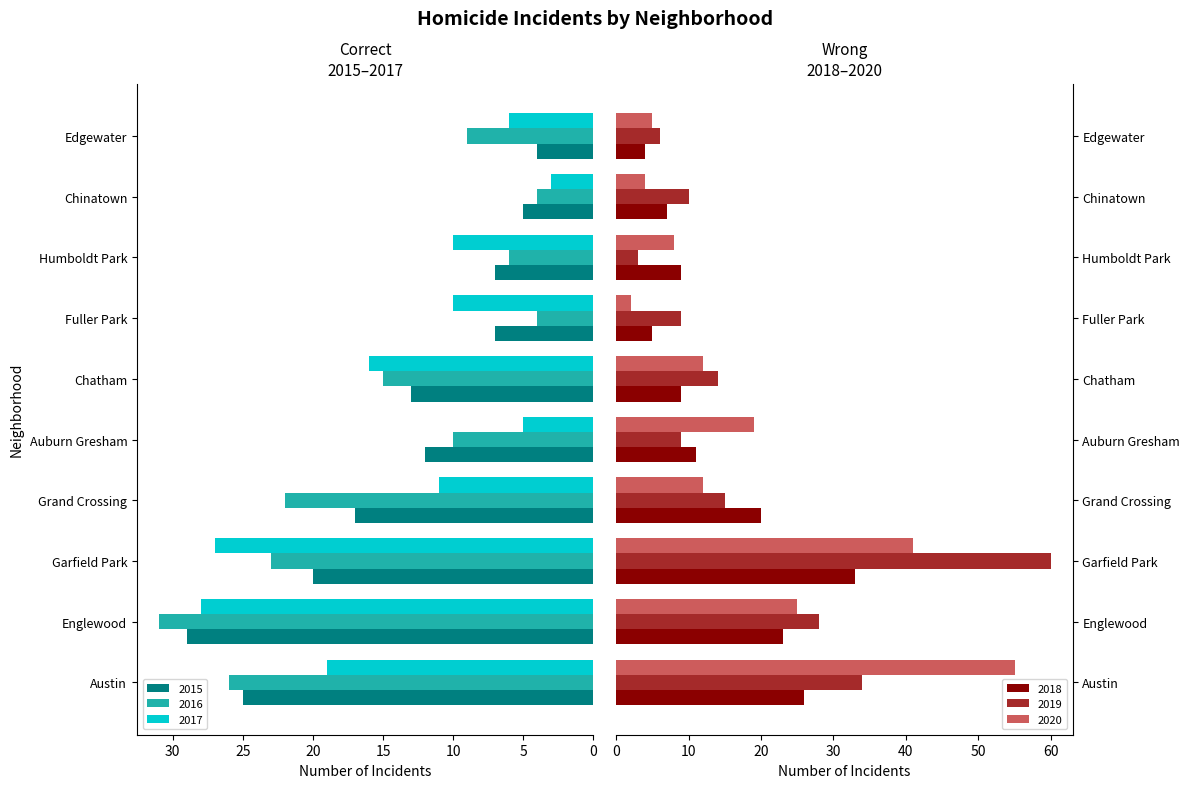

Does the chart contain stacked bars?

No